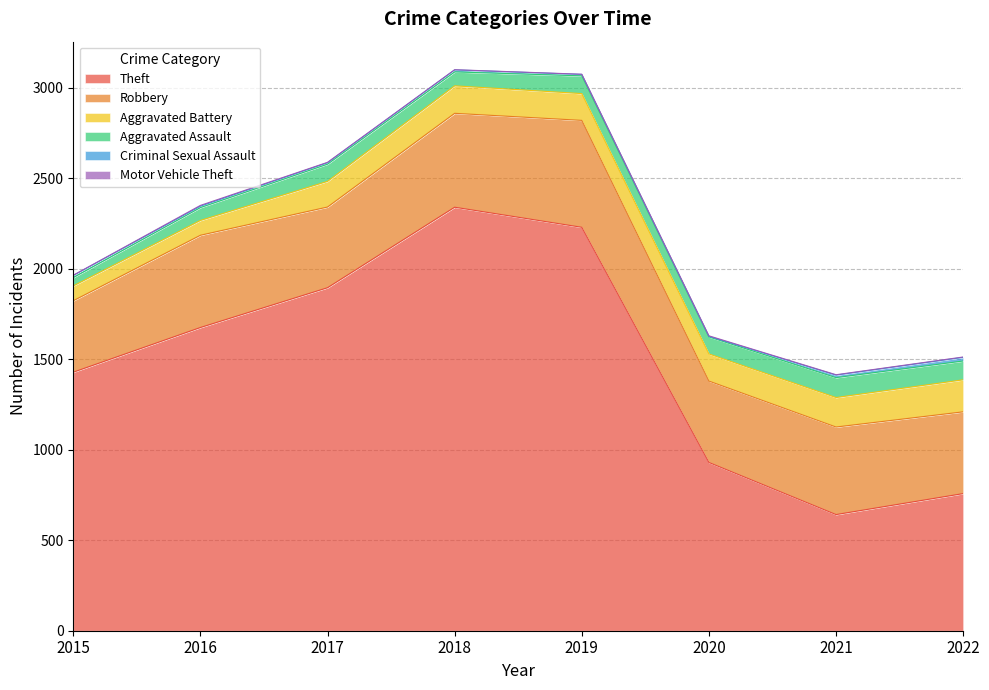

What is the value of the Motor Vehicle Theft point at the 5th from the left?

1